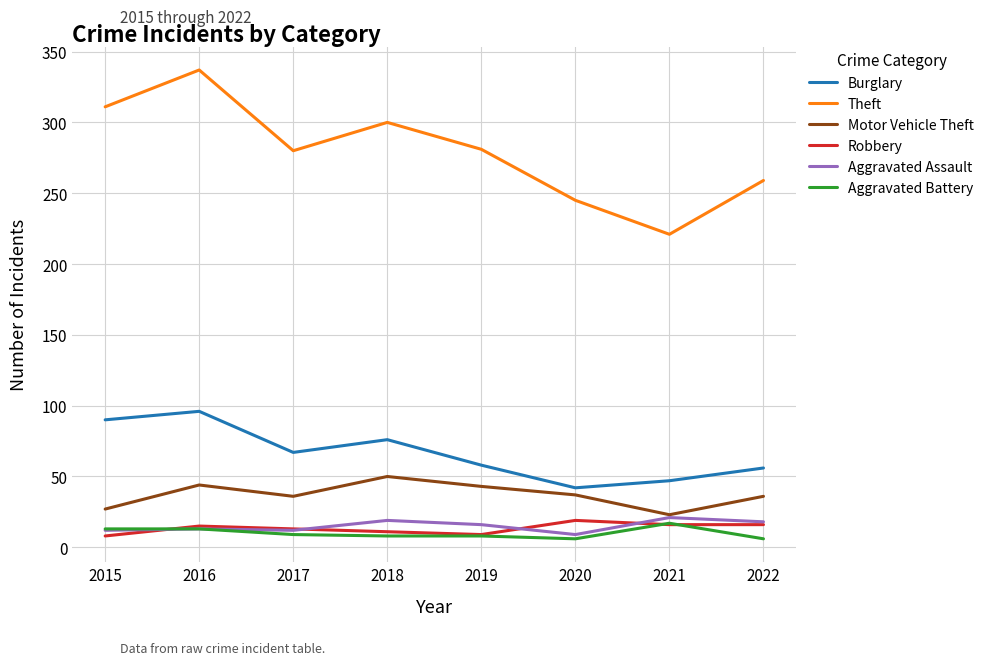

What is the spread (max minus min) of values at 2018?

292